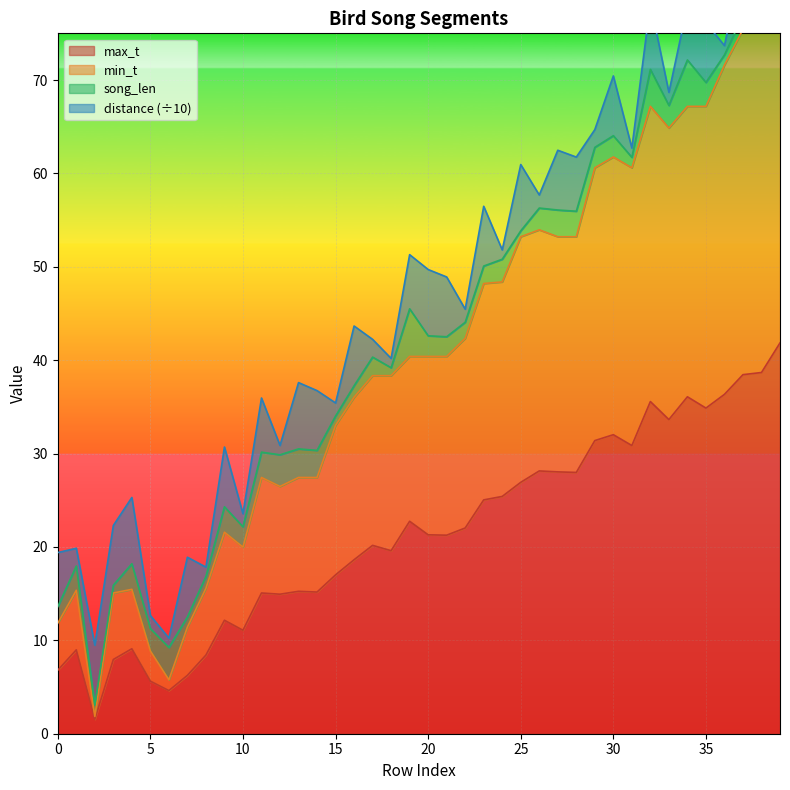

Which label corresponds to the largest value in the chart?

39